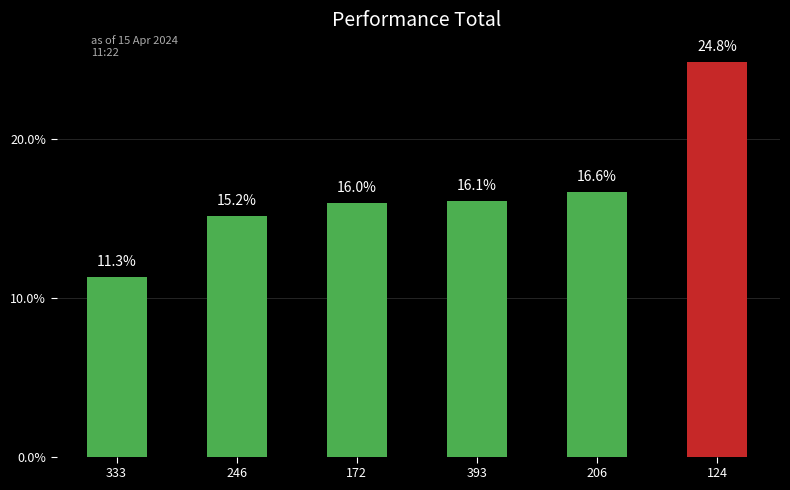

Which category has the highest value across all series?

124